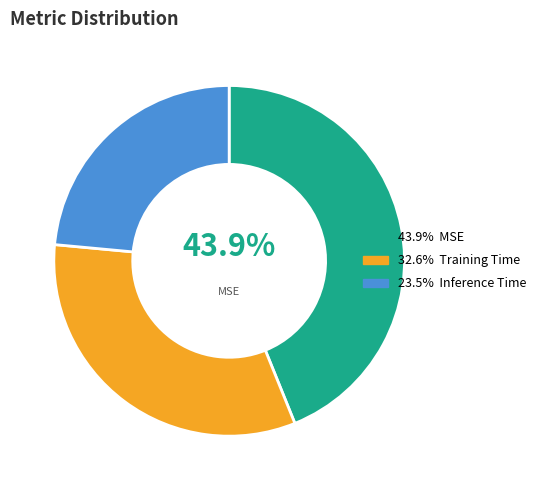

Is there any slice that represents more than half of the pie?

No